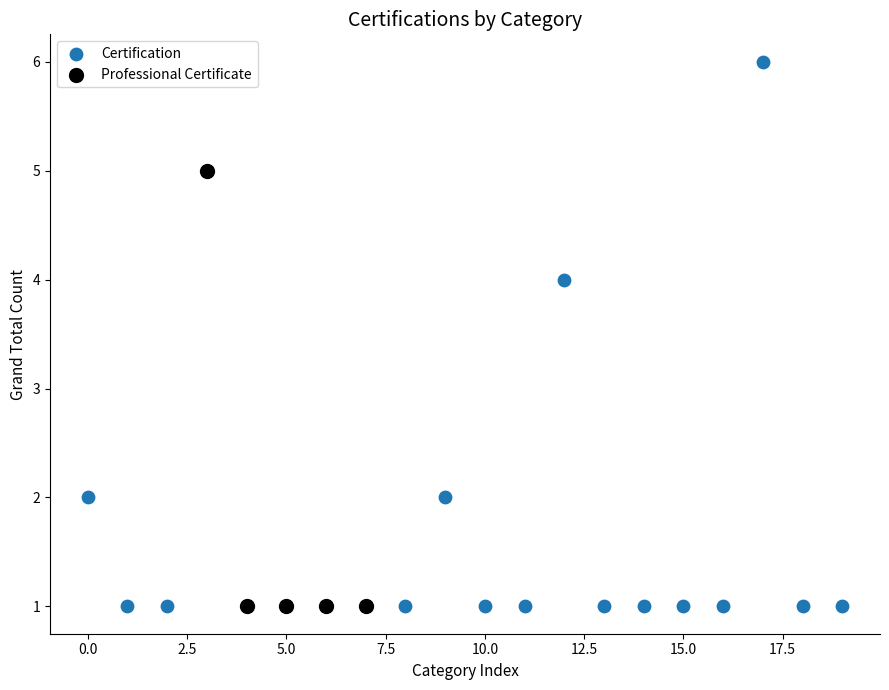

Which series has the widest spread of Y values?

Certification